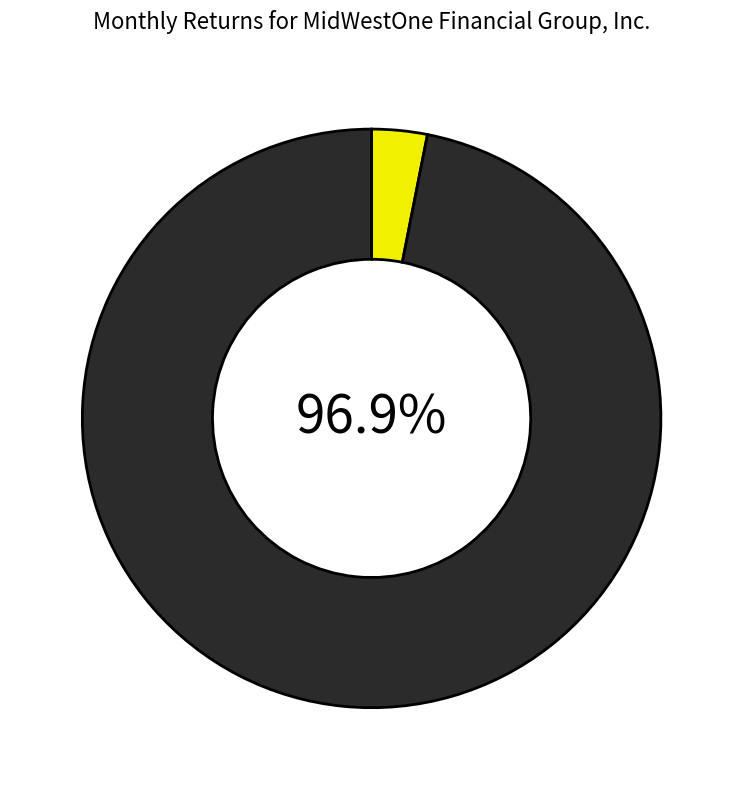

Count the number of slices in the pie.

2